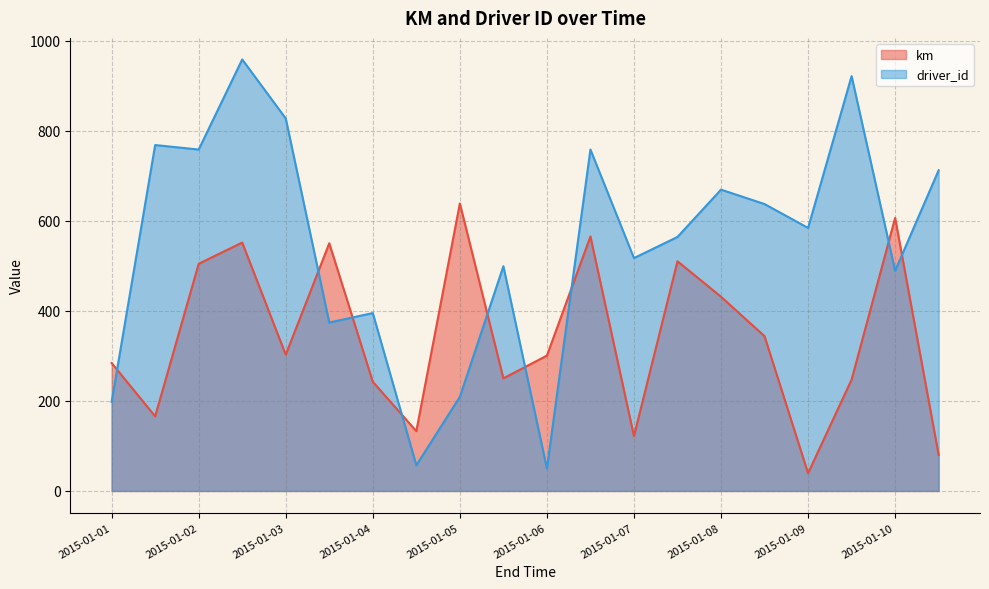

How many interior local peaks does the km series have?

6